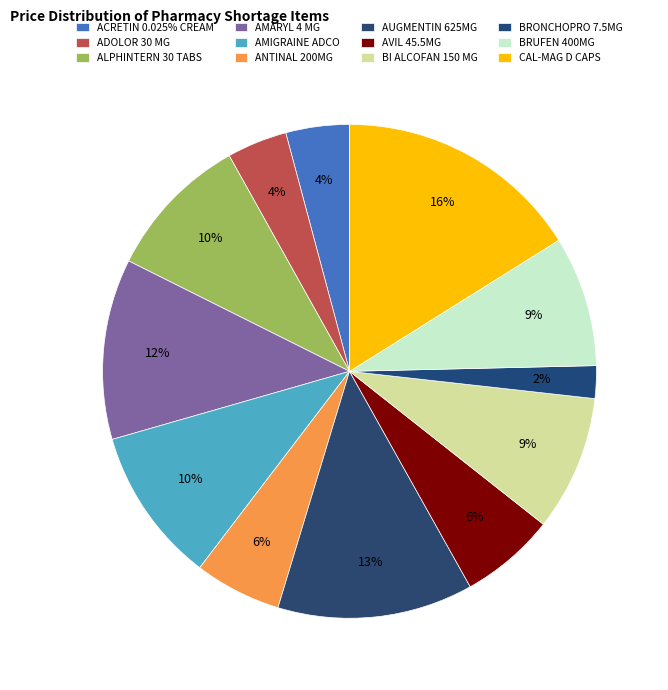

How many segments does this pie chart have?

12